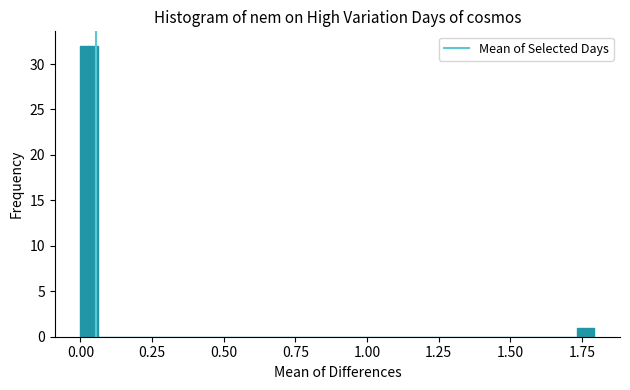

Read against the x-axis, roughly where is the centre of the tallest bar?

0.05